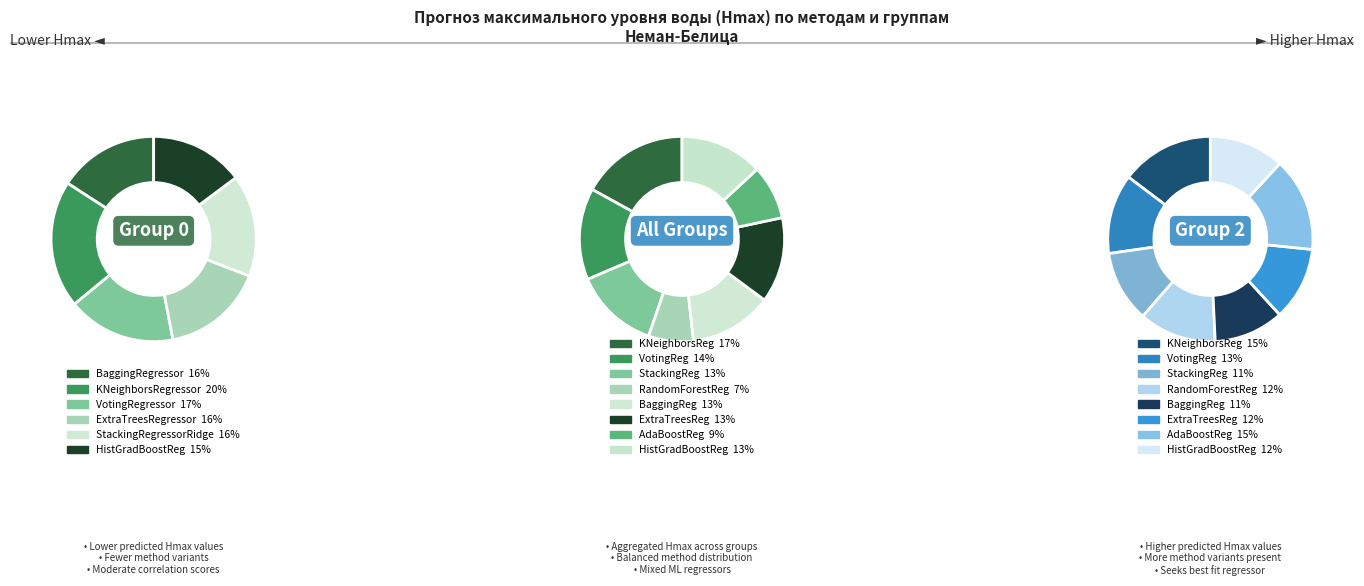

To the nearest percent, what portion does HistGradientBoostingRegressor represent?

12%